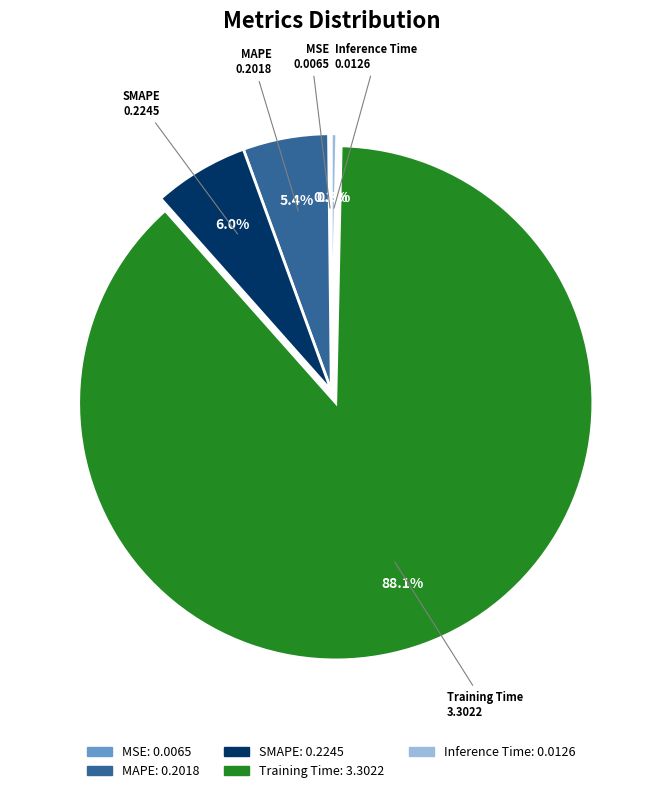

Does Training Time represent more than half of the total?

Yes